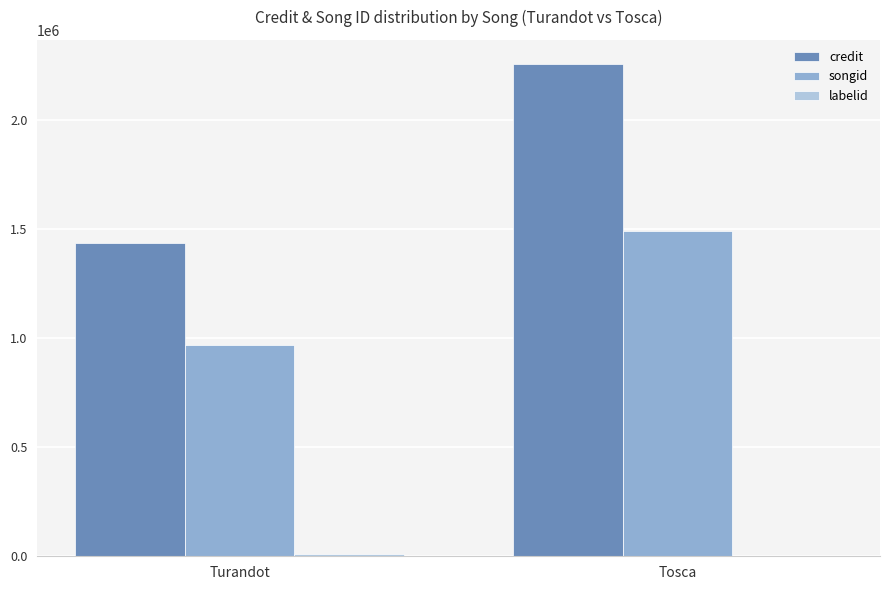

What is the sum of all credit values?

3691951